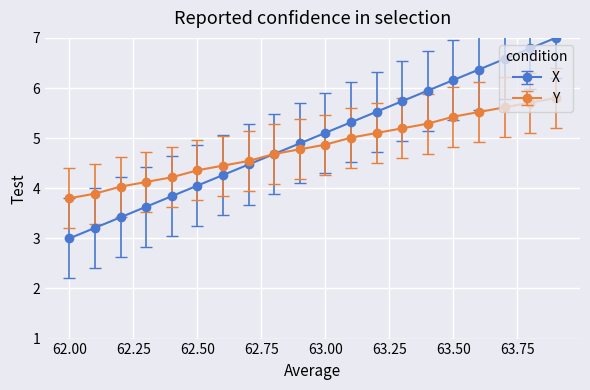

What is the value of the Y point at the 19th from the left?

5.7